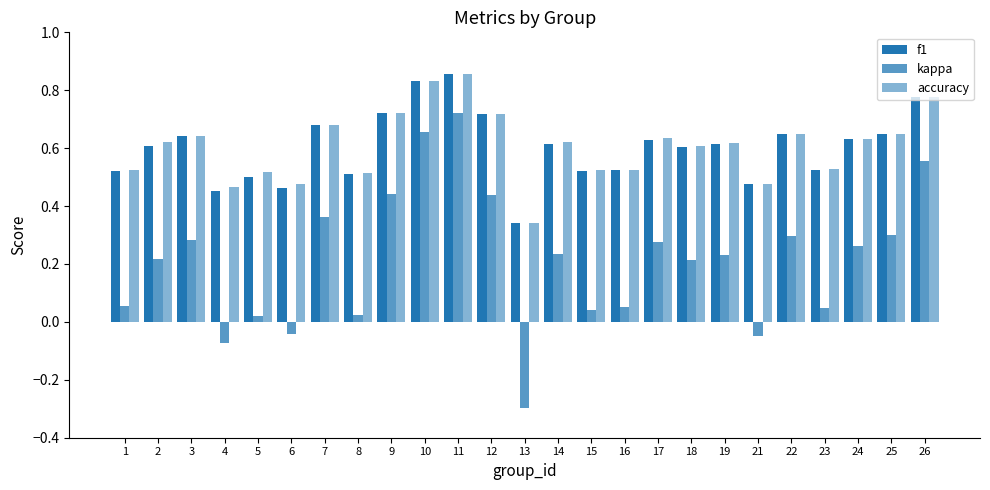

Are the bars grouped side by side (vs. stacked)?

Yes